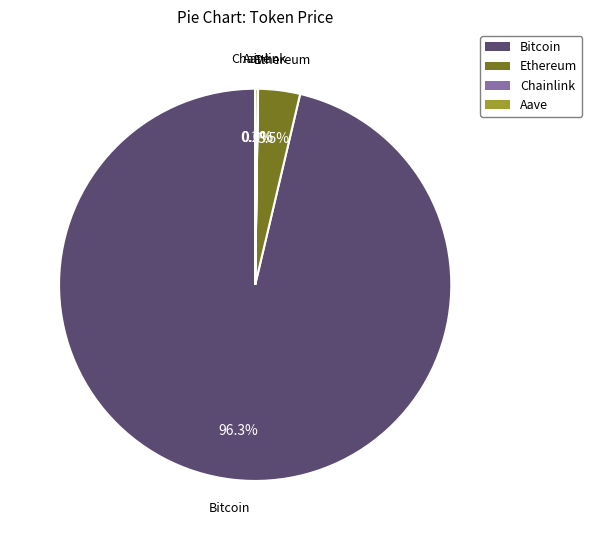

What percentage do Ethereum and Bitcoin together represent?

99.8%